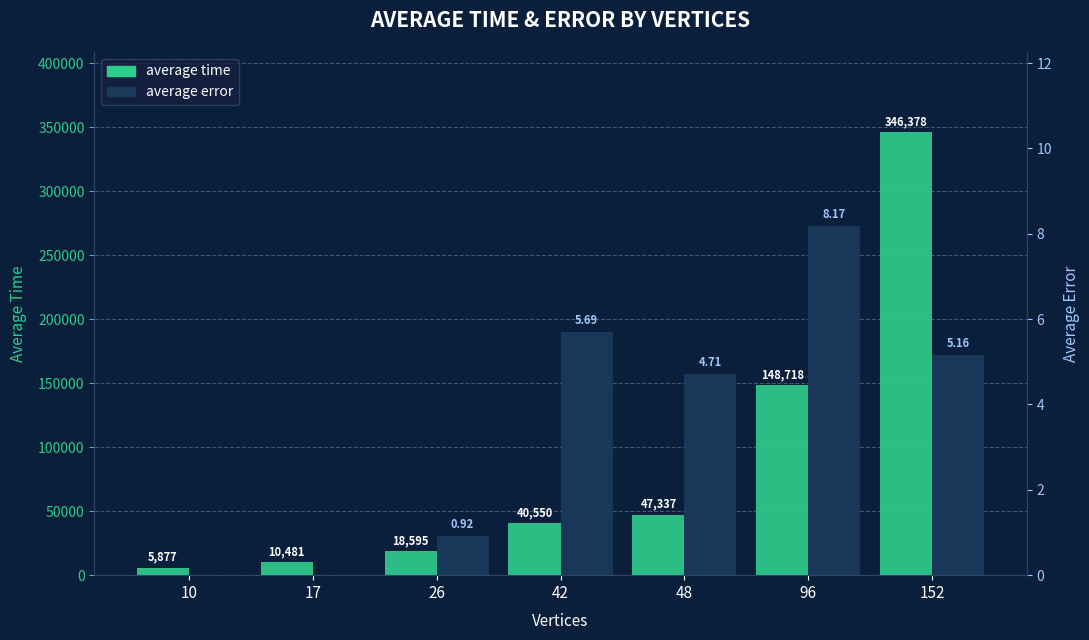

How many categories are shown in the chart?

7